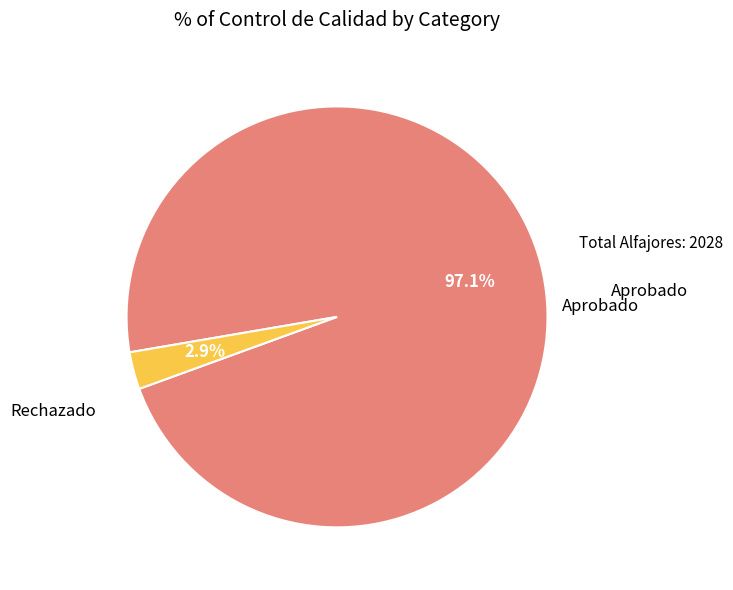

The Rechazado slice represents 3% of the pie. True or false?

True